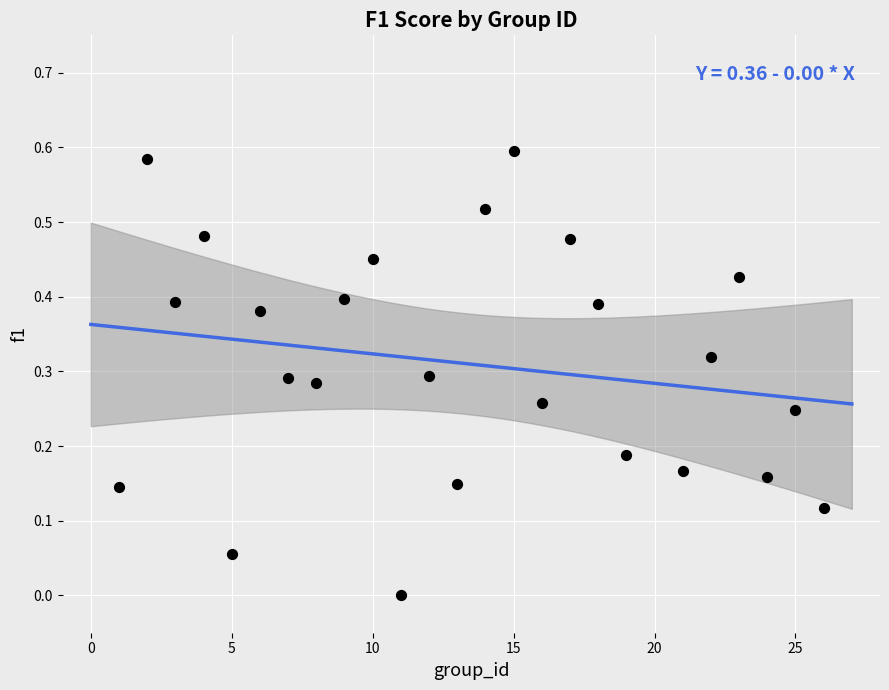

What is the range of X values (max minus min)?

25.0